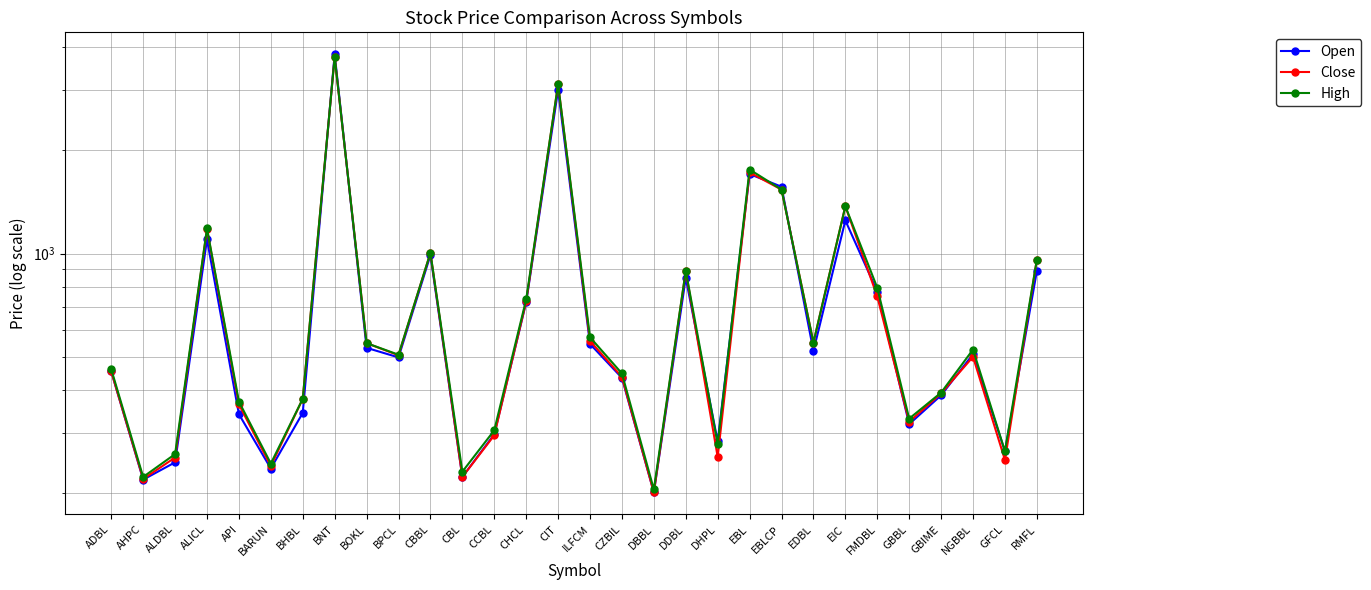

In Open, how many points are higher than both neighbors (excluding endpoints)?

8